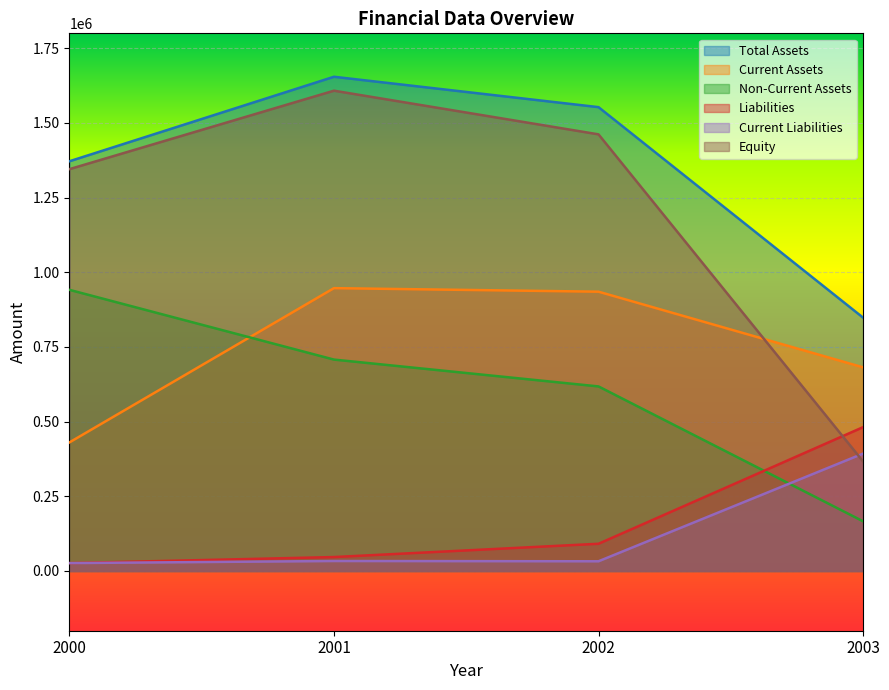

What is the average value of the Liabilities series?

161424